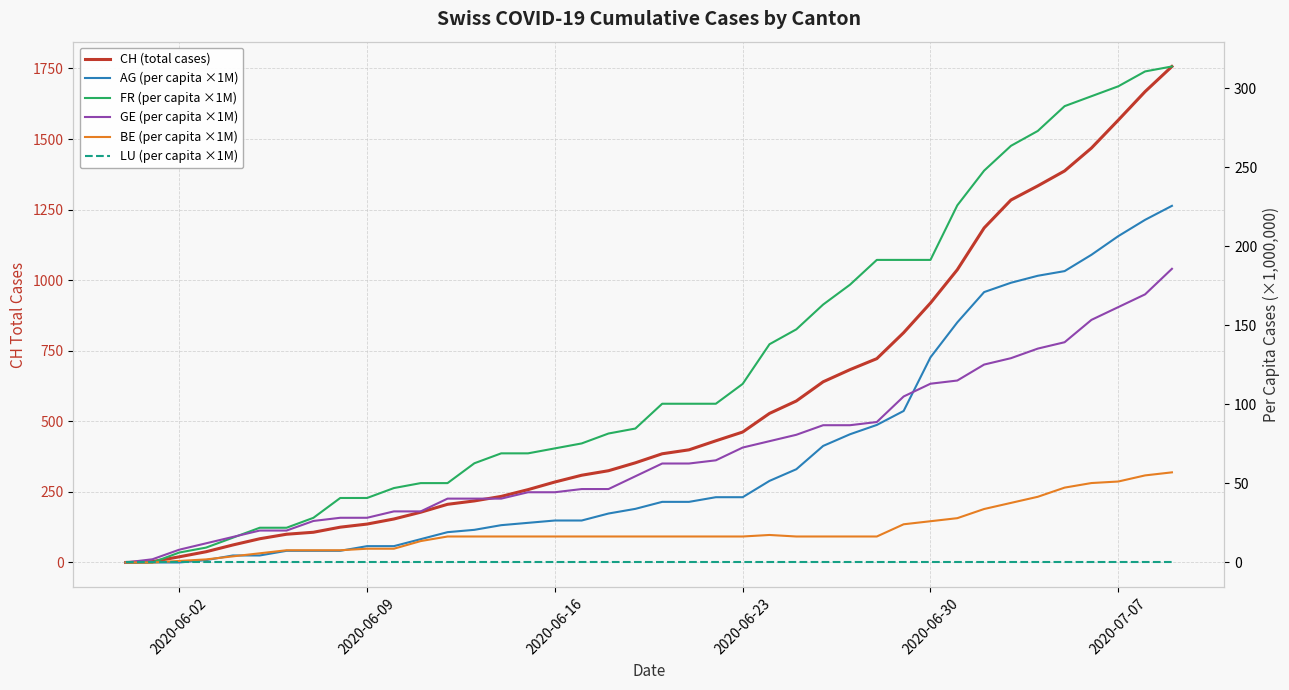

What is the sum of all CH (total cases) values?

22437.0